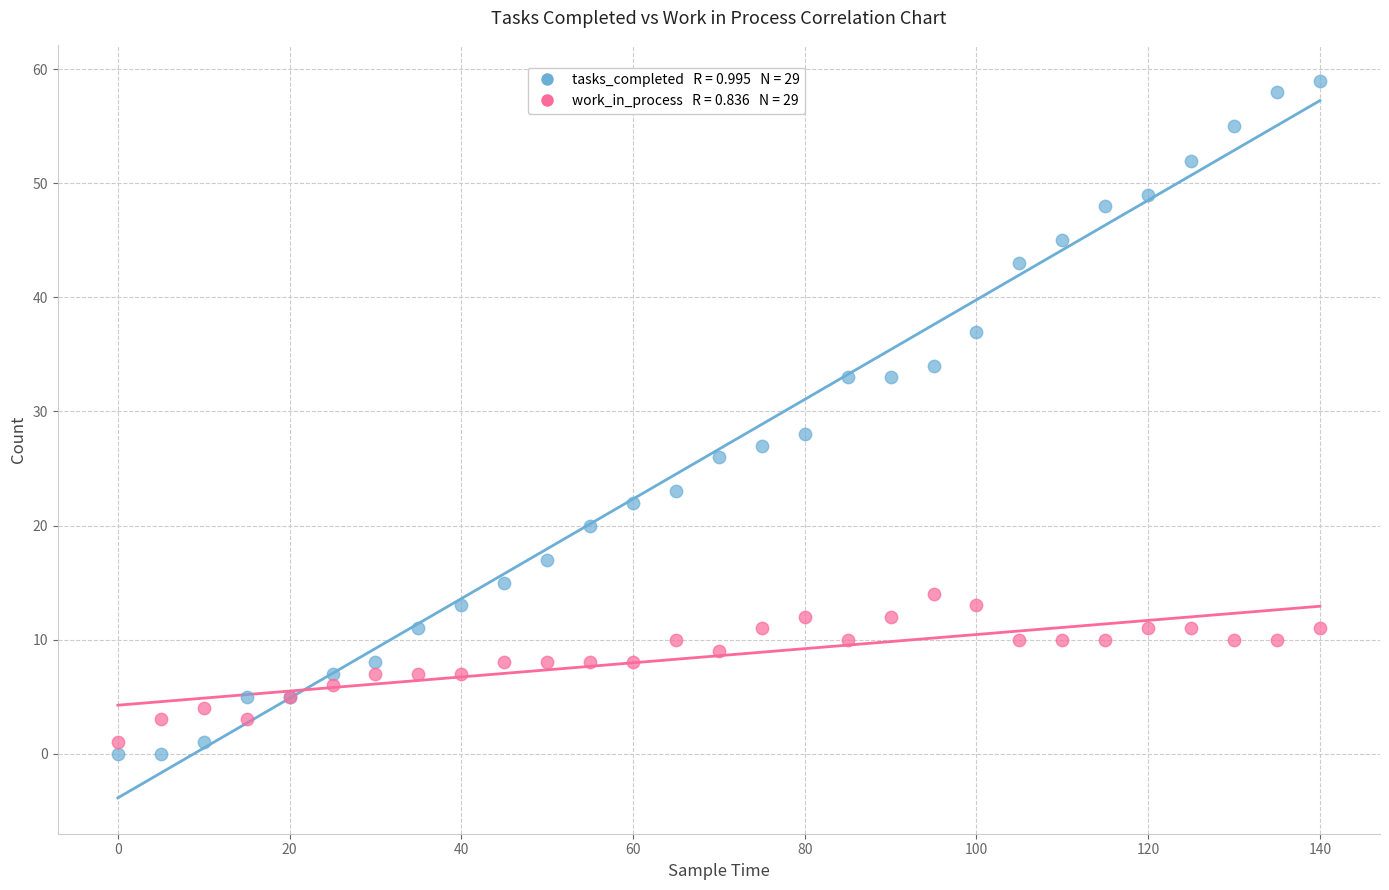

Across all series, what Y value is closest to 29?

28